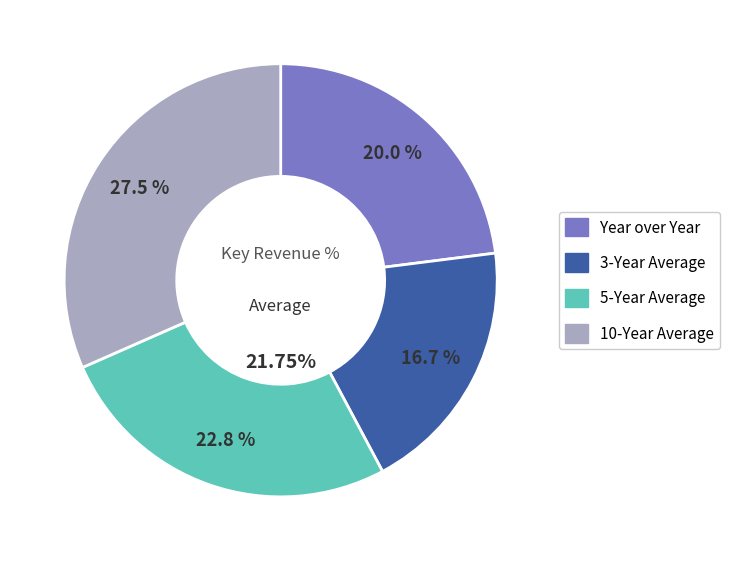

Rank the categories by value from highest to lowest.

10-Year Average, 5-Year Average, Year over Year, 3-Year Average